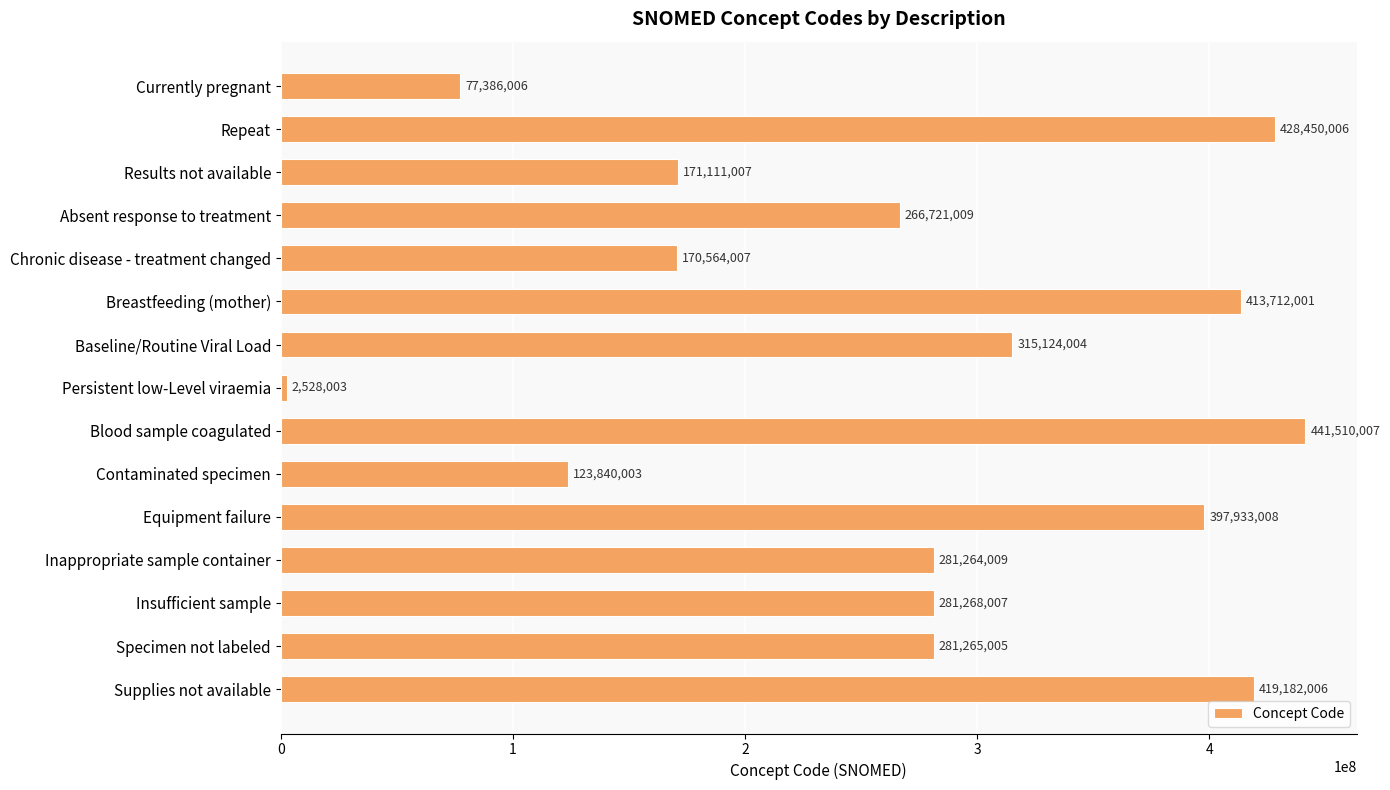

The value at Insufficient sample is 281268007. True or false?

True